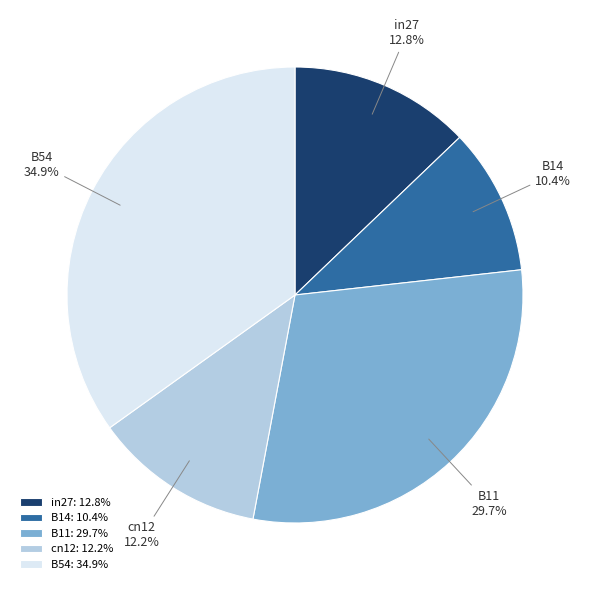

Is the sum of in27 and B11 greater than half?

No